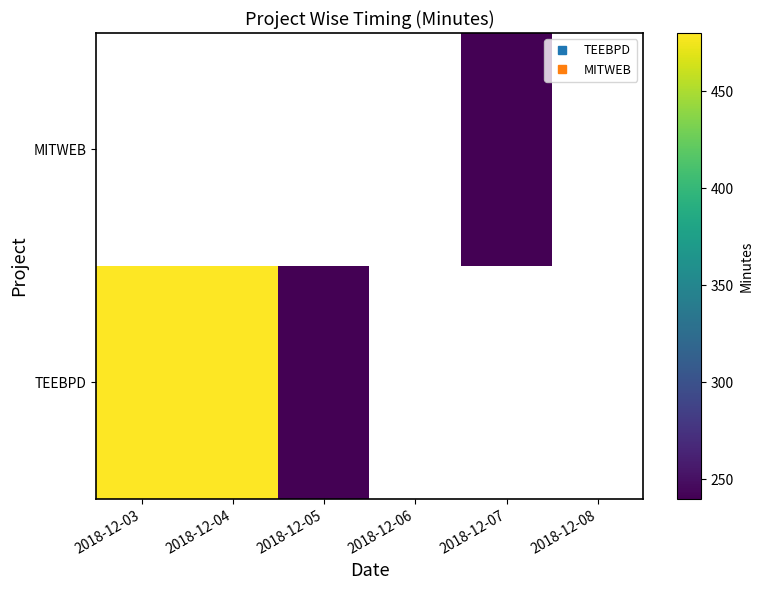

What is the smallest value displayed?

240.0